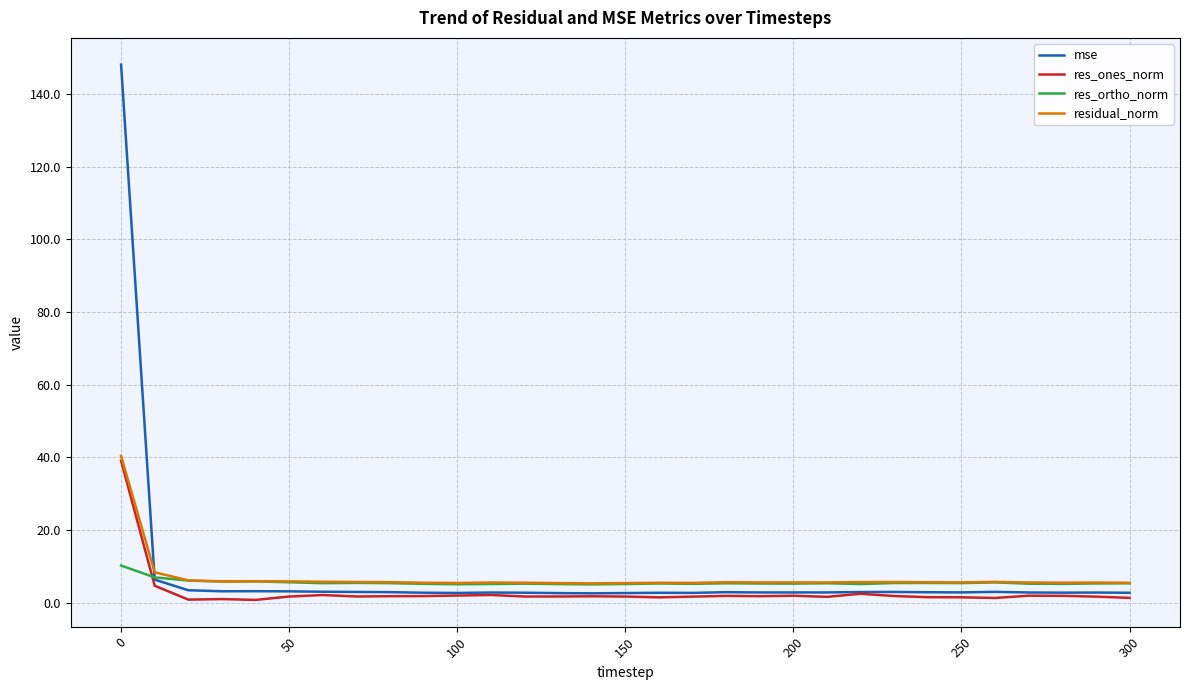

True or false: mse and residual_norm cross at least once.

True